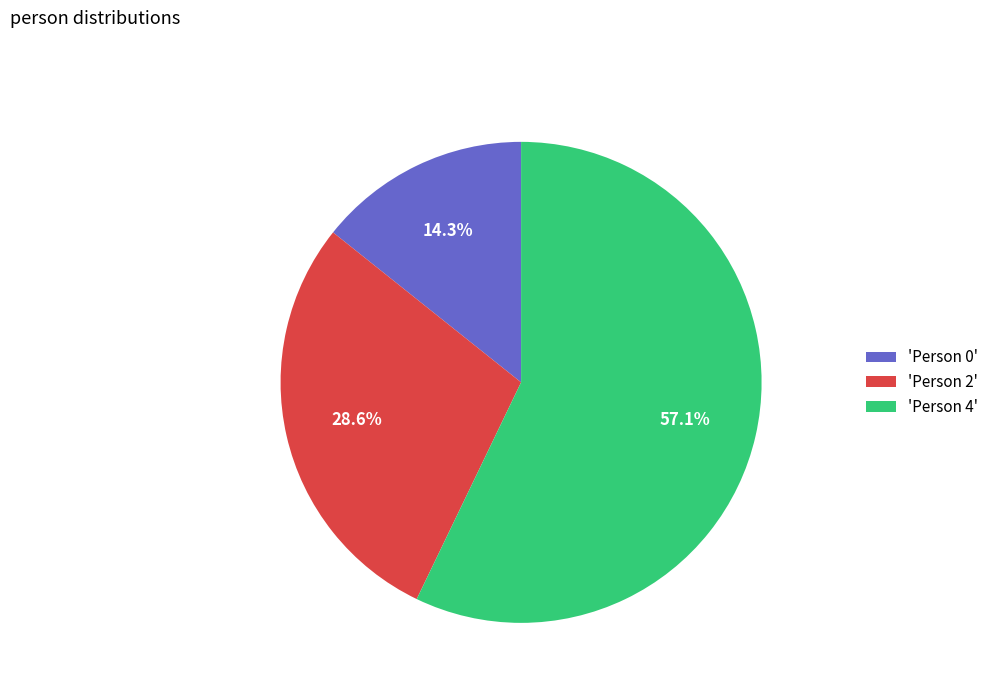

Approximately how many times larger is the value at 'Person 0' compared to 'Person 2'?

0.5